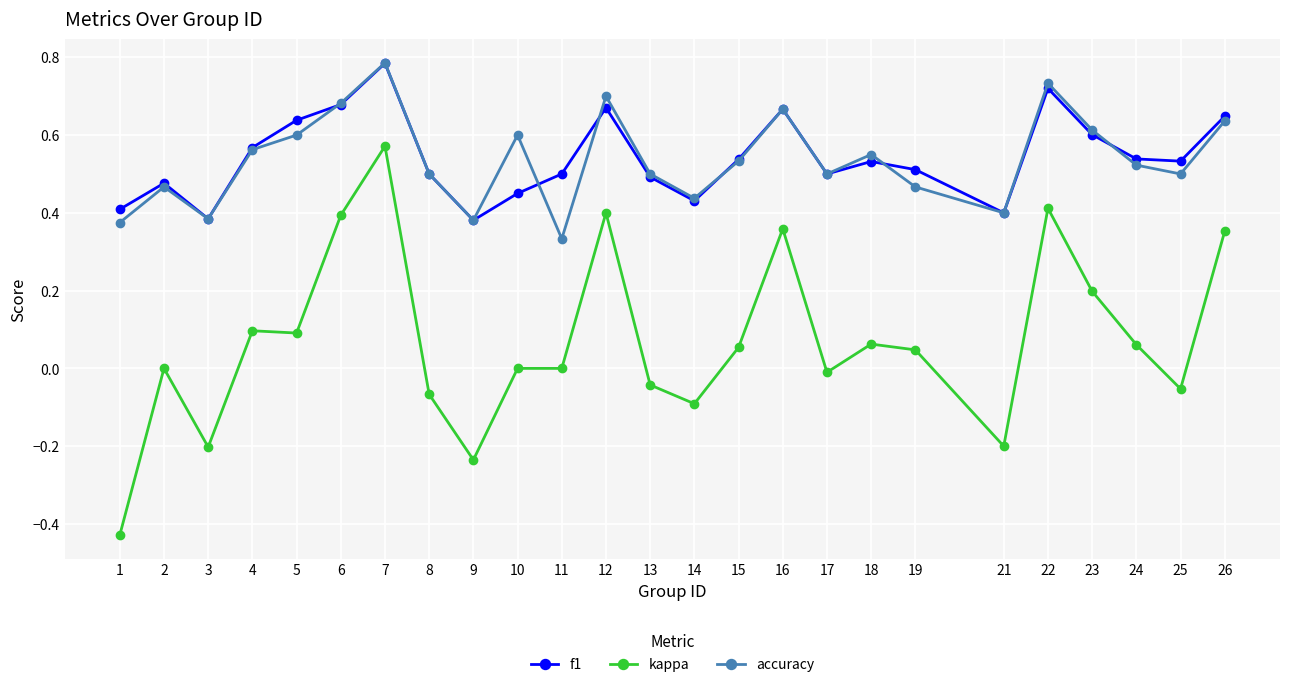

The value of kappa at 17 is -0.0. True or false?

True